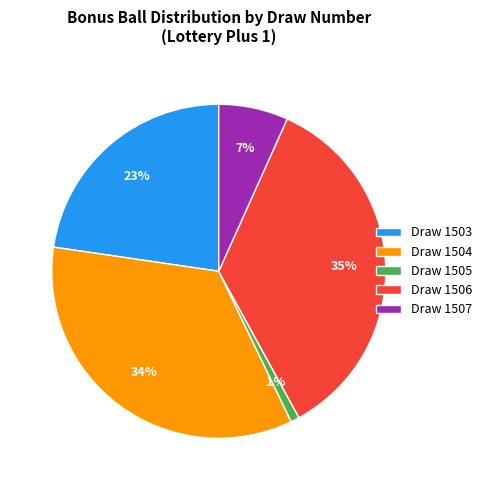

Which slice is the largest?

Draw 1506